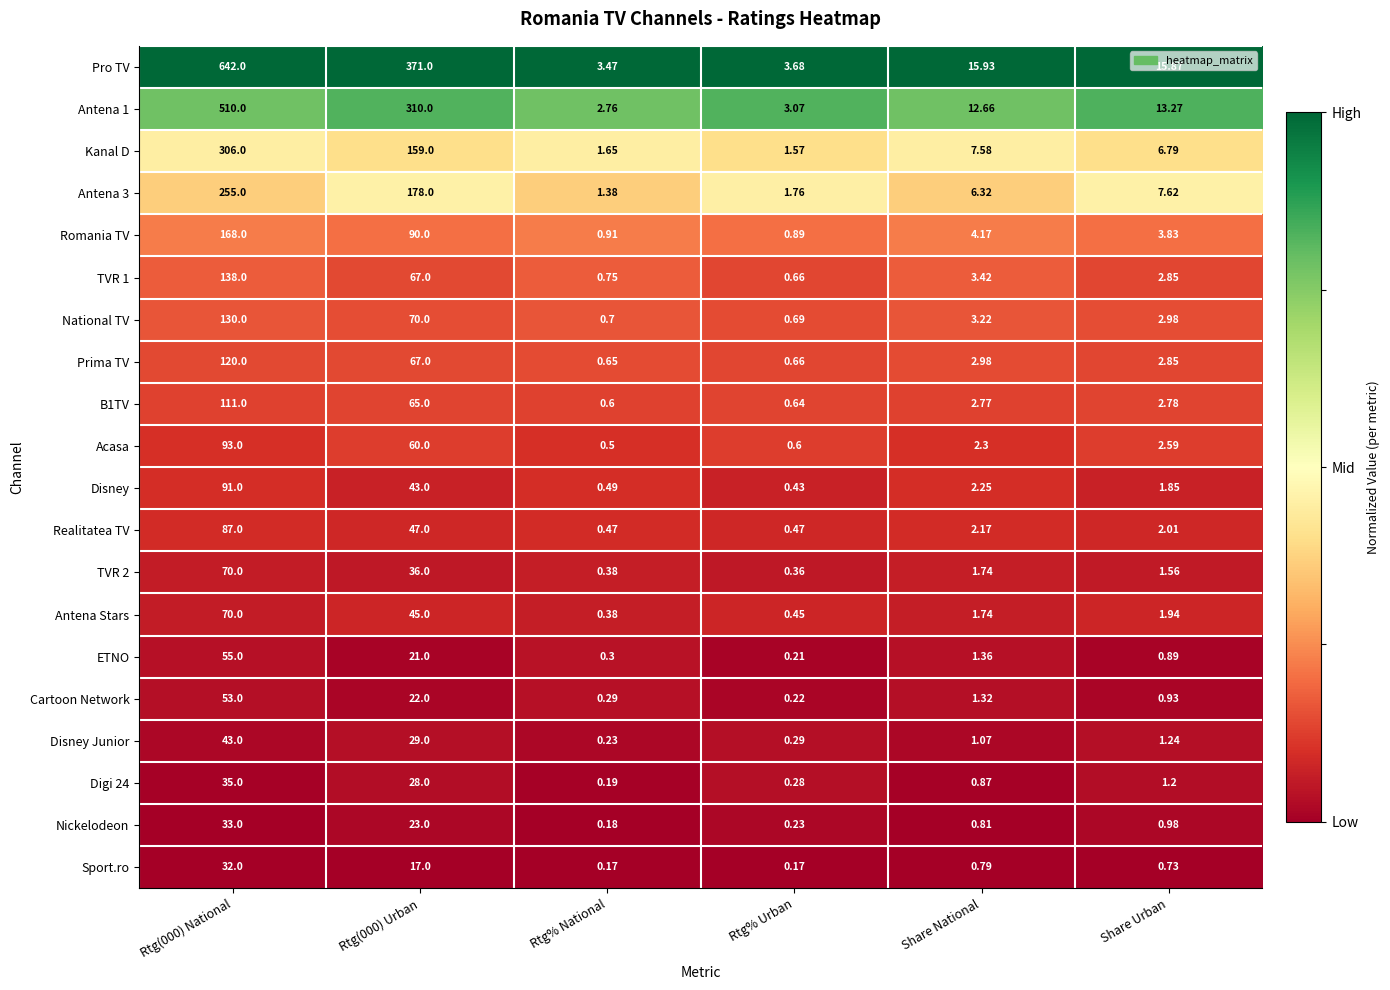

Which series has the largest range (max minus min)?

Pro TV